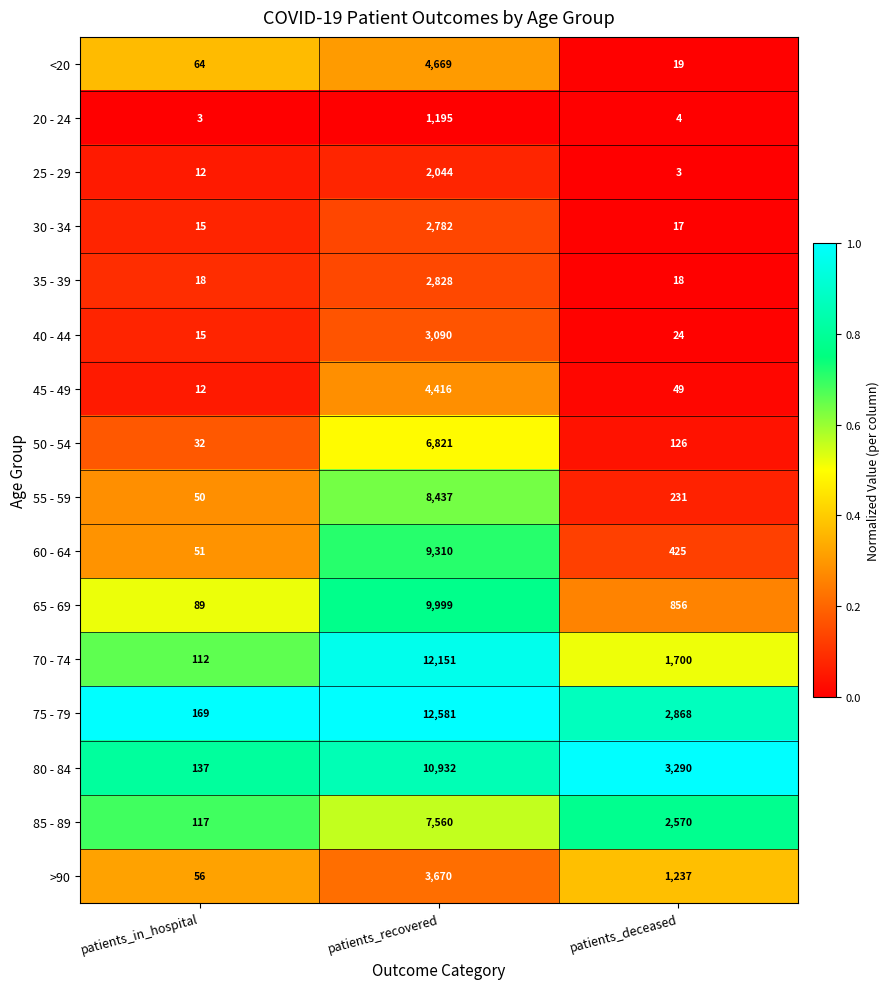

How many series are shown in this chart?

16